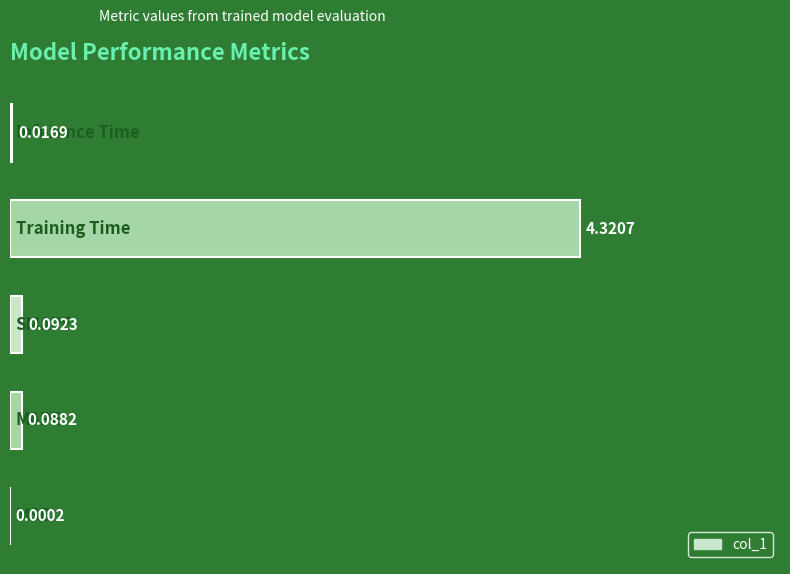

What is the sum of all values?

4.5